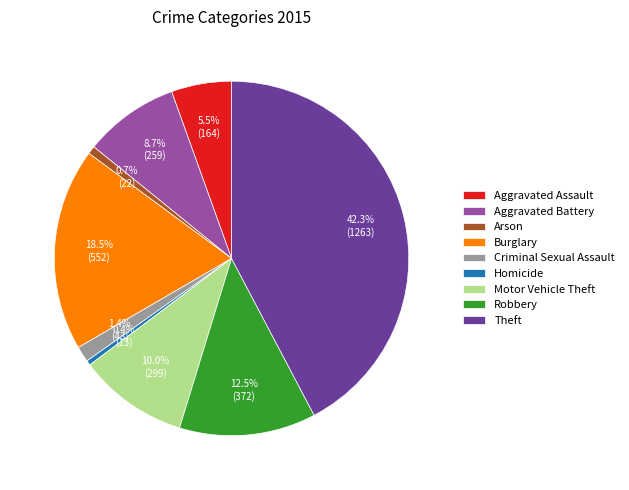

Between Criminal Sexual Assault and Arson, which is larger?

Criminal Sexual Assault